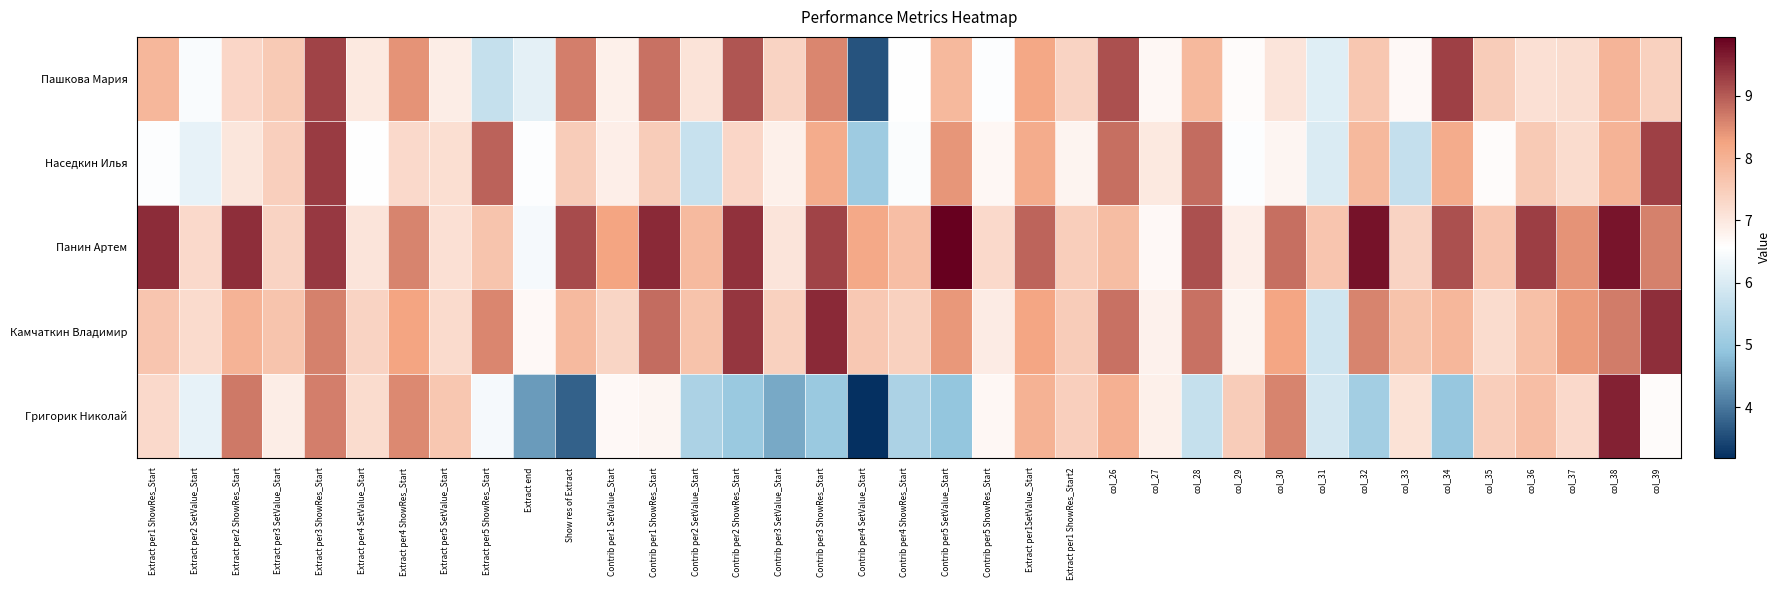

At Extract per1 ShowRes_Start, list the series in order from largest to smallest.

Панин Артем, Пашкова Мария, Камчаткин Владимир, Григорик Николай, Наседкин Илья